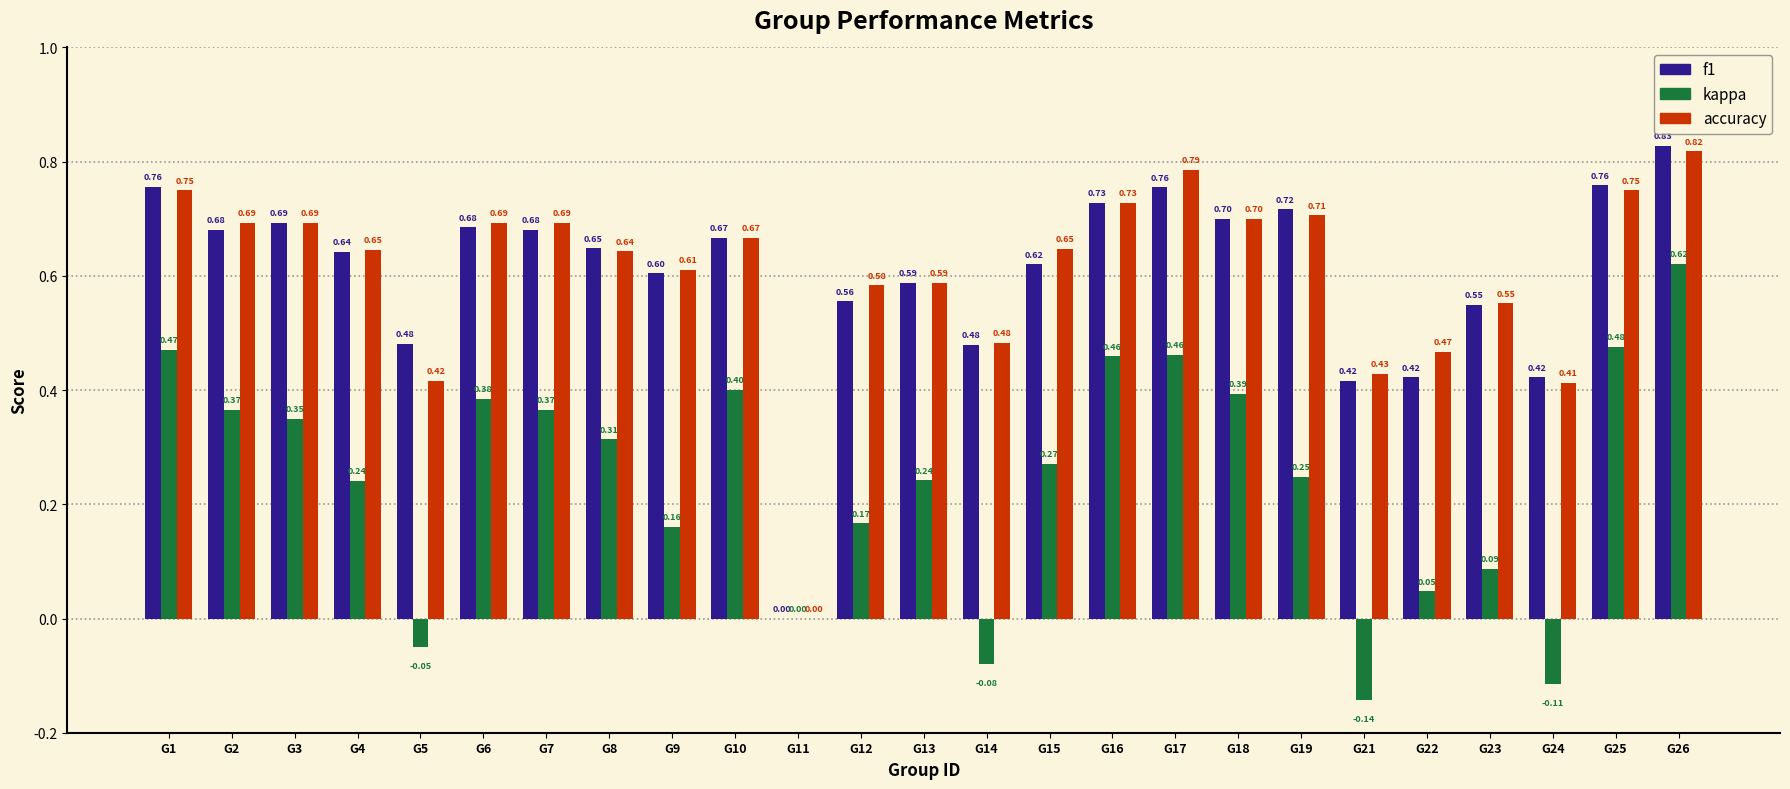

What is the average value of the accuracy series?

0.6